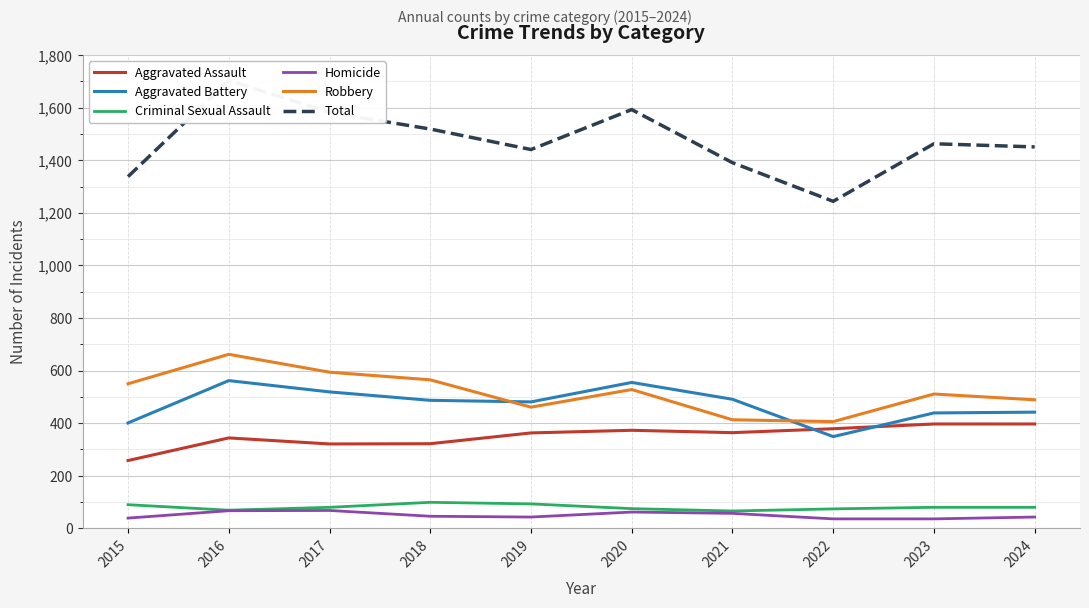

Which label corresponds to the largest value in the chart?

2016